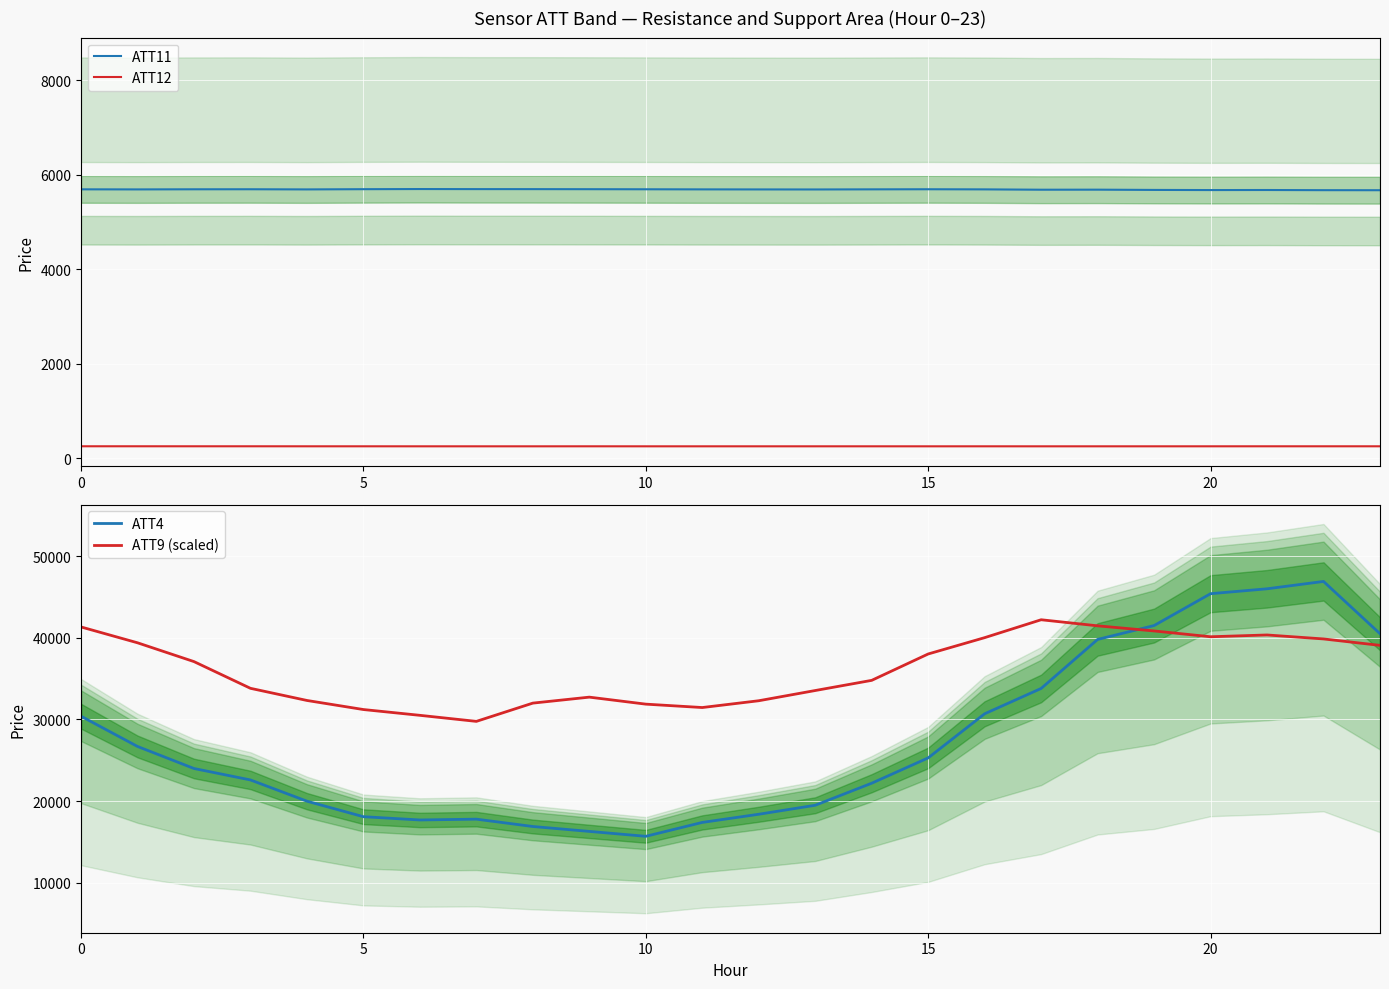

What is the minimum value for ATT9 (scaled)?

29769.8